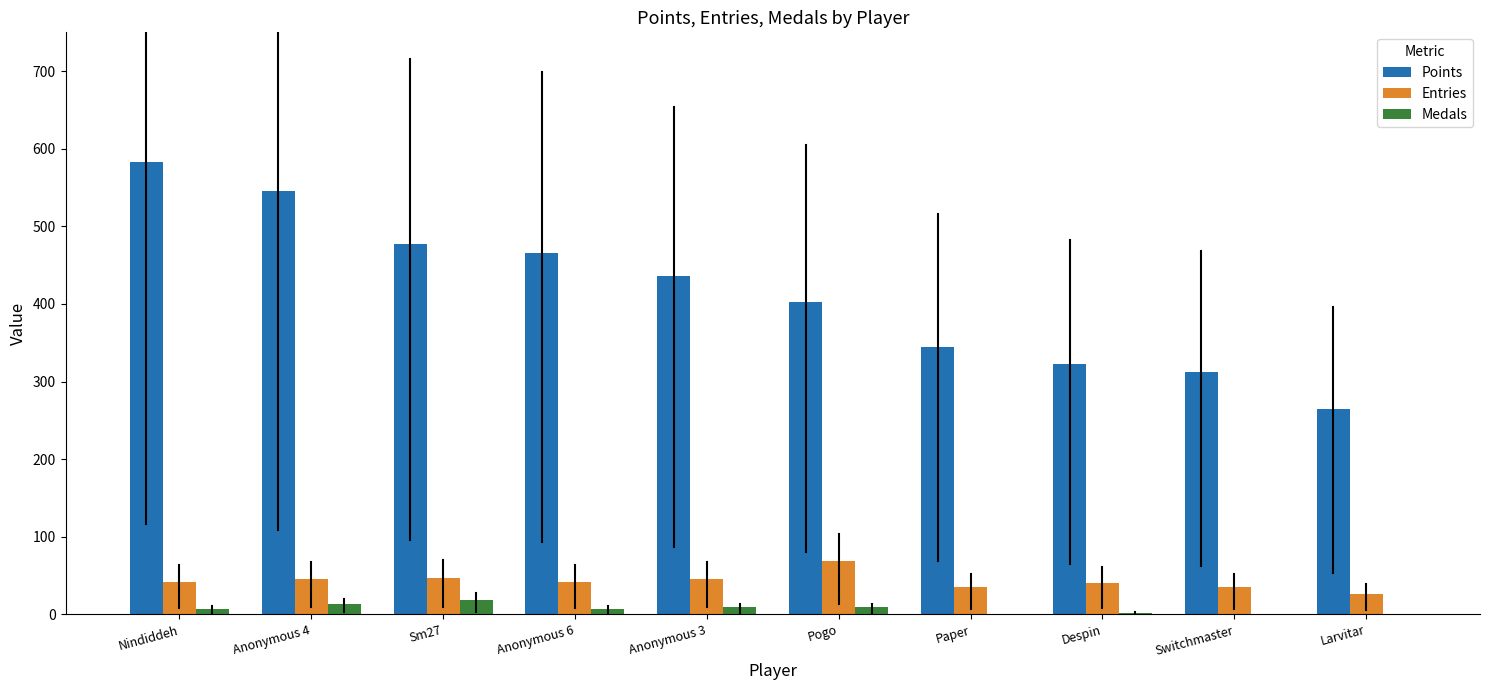

Which series has the widest spread of values?

Points